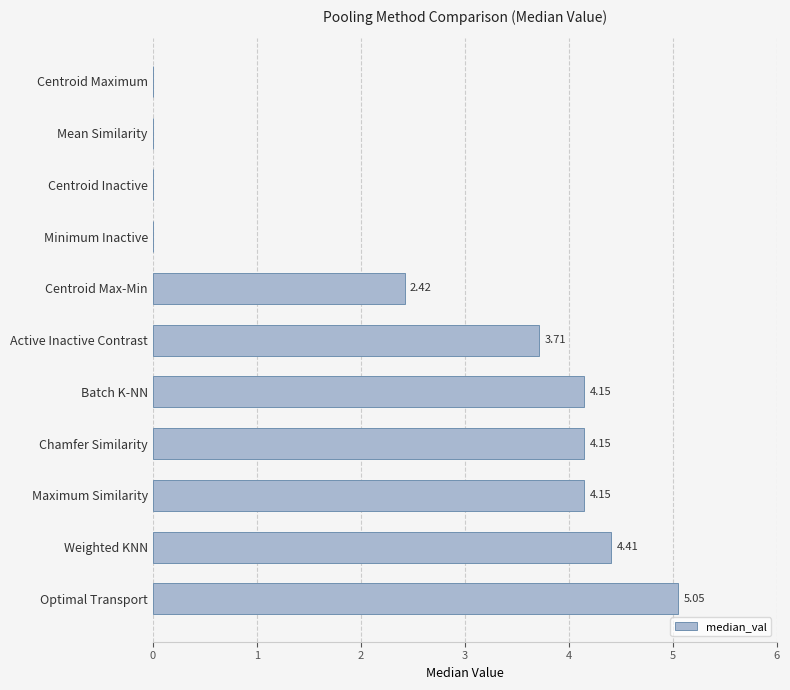

How many distinct data groups are displayed?

1